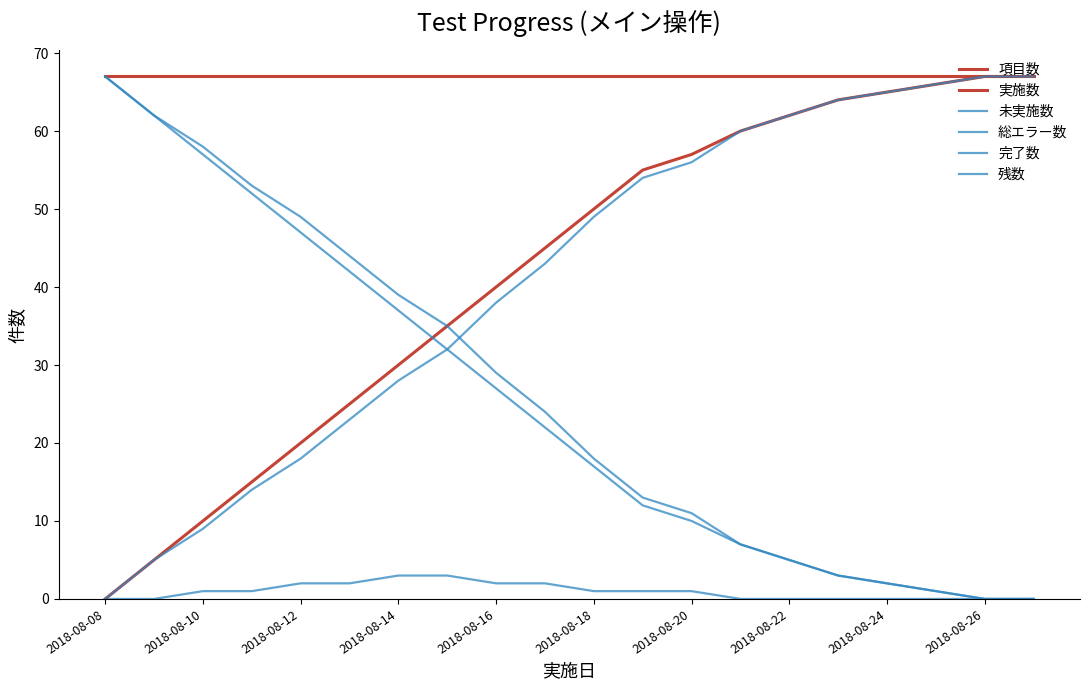

How many lines are shown in the chart?

6